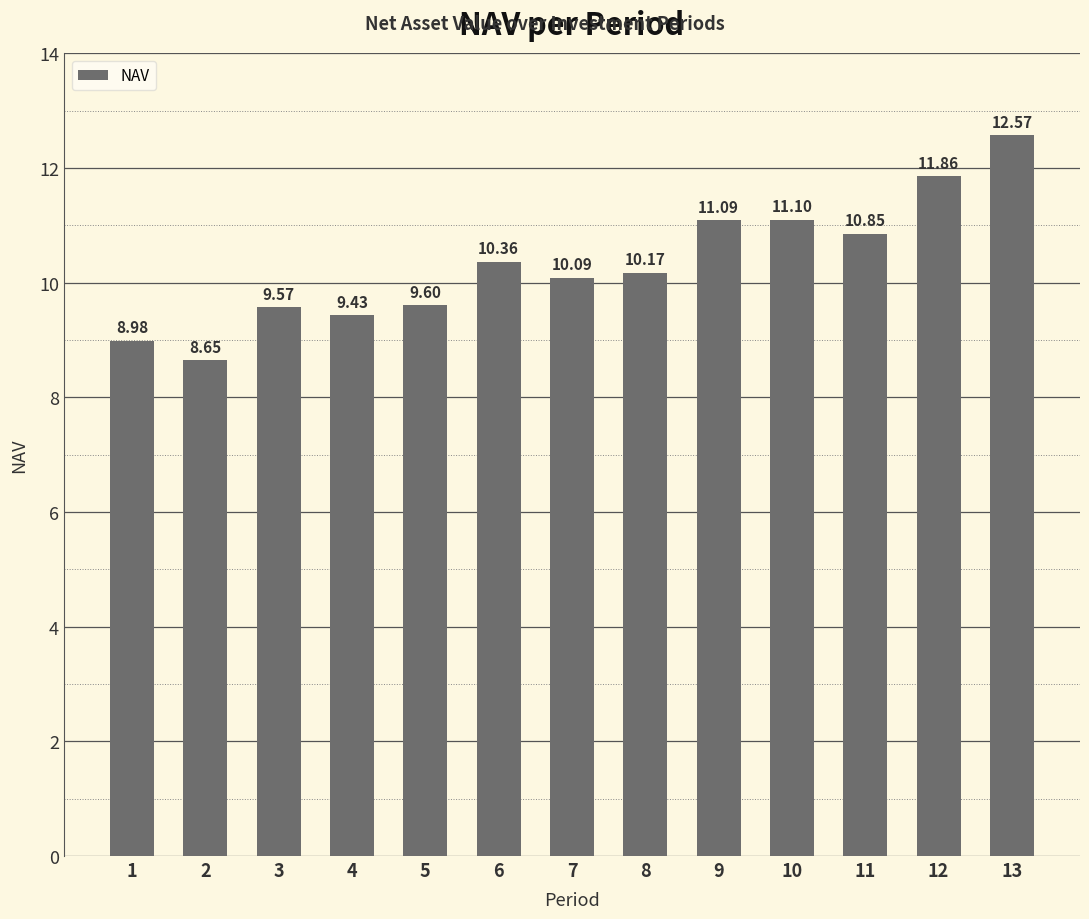

What is the difference between the maximum and second lowest values?

3.6